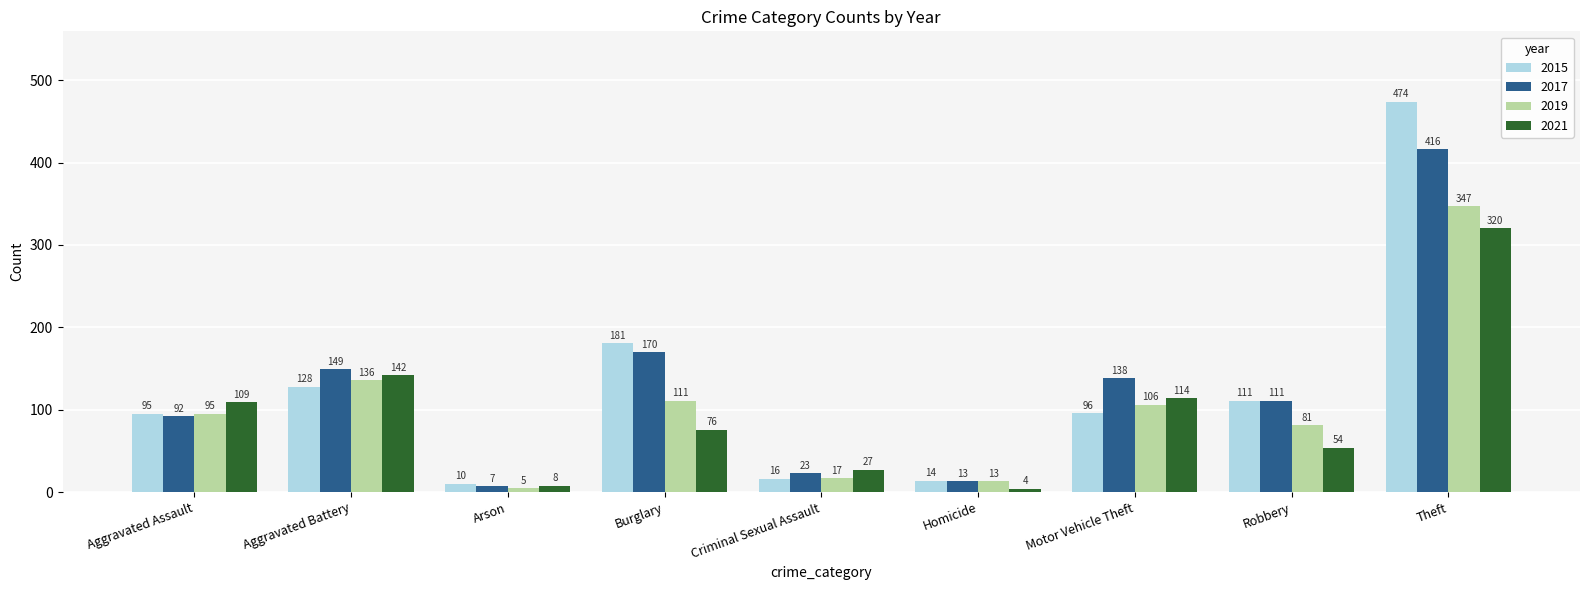

Which series has the widest spread of values?

2015